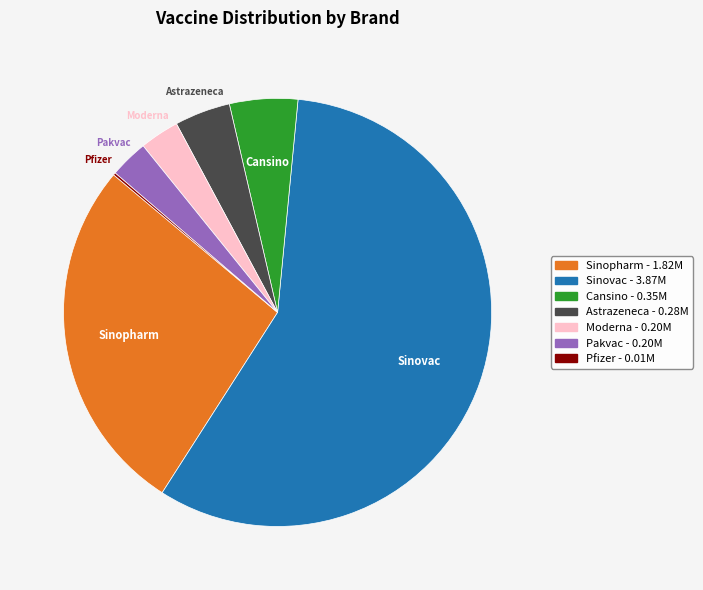

Which slice is the largest?

Sinovac